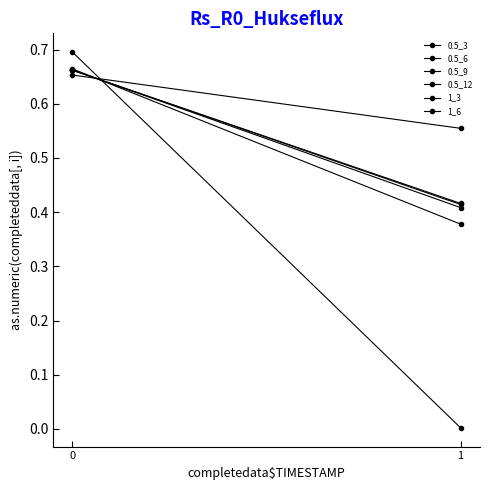

What are all the series names shown in the legend?

0.5_3, 0.5_6, 0.5_9, 0.5_12, 1_3, 1_6